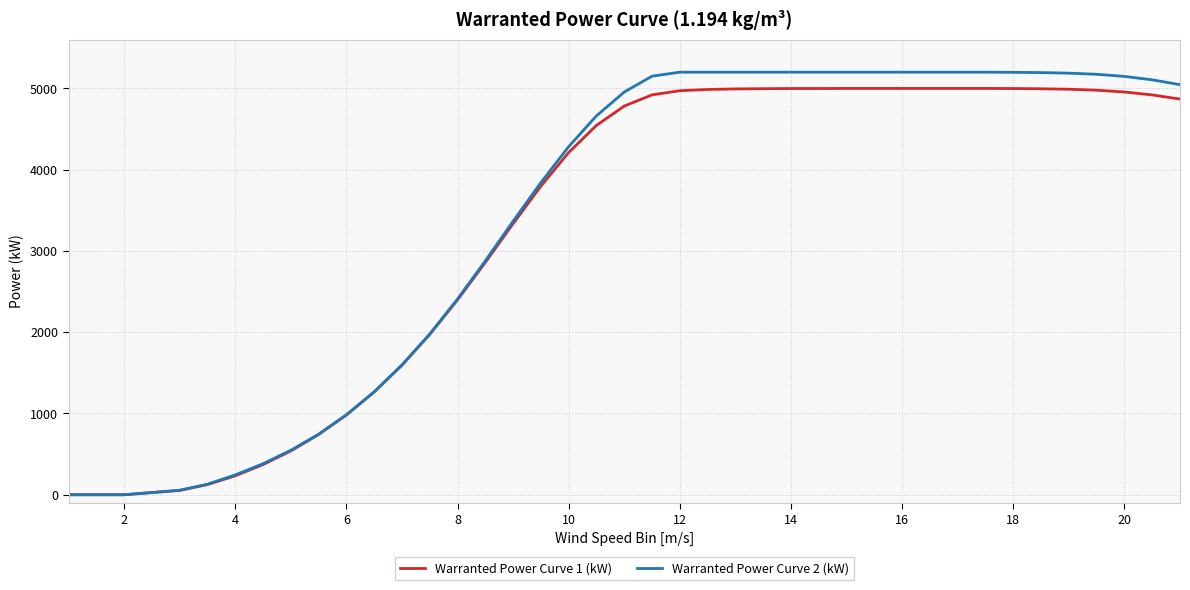

Which series has the widest spread of values?

Warranted Power Curve 2 (kW)